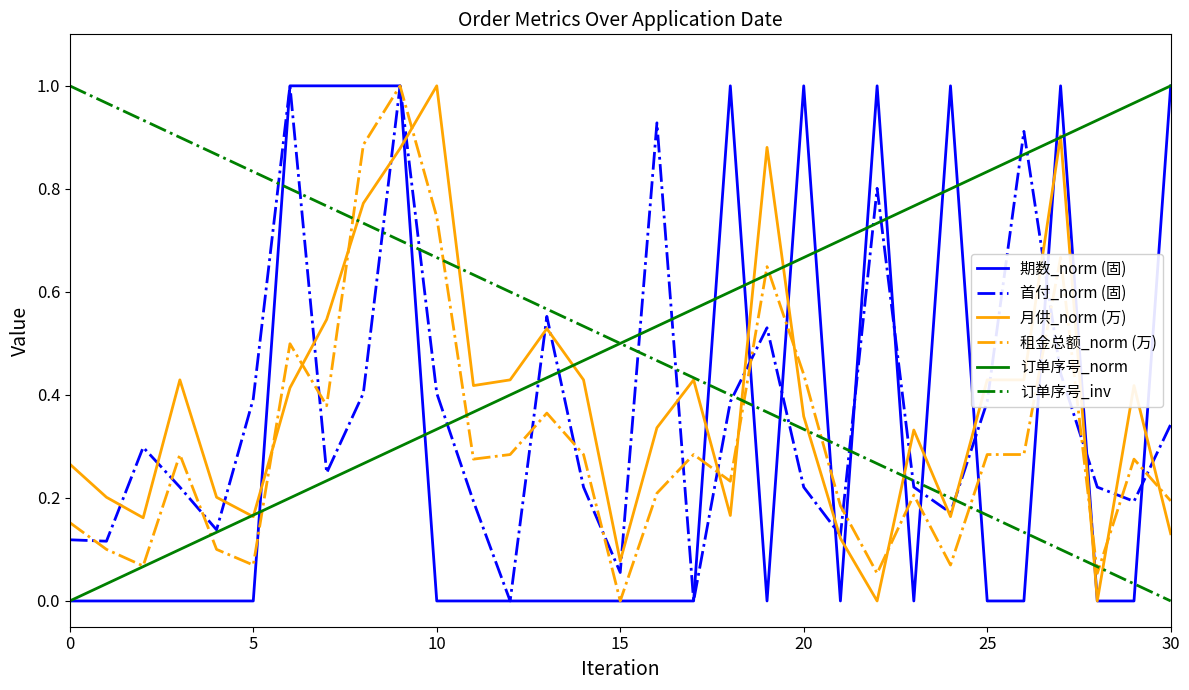

Is it true that 期数_norm (固) equals 1.0 at 20?

True